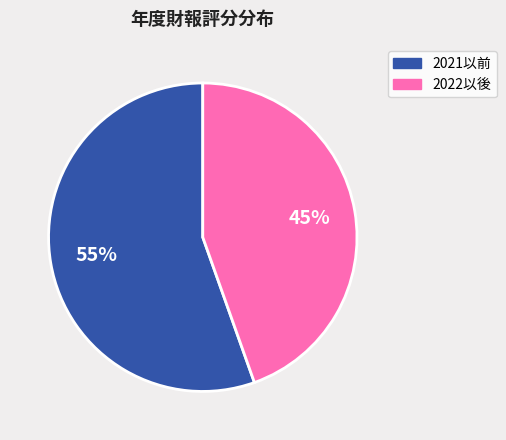

Does any single category account for the majority?

Yes